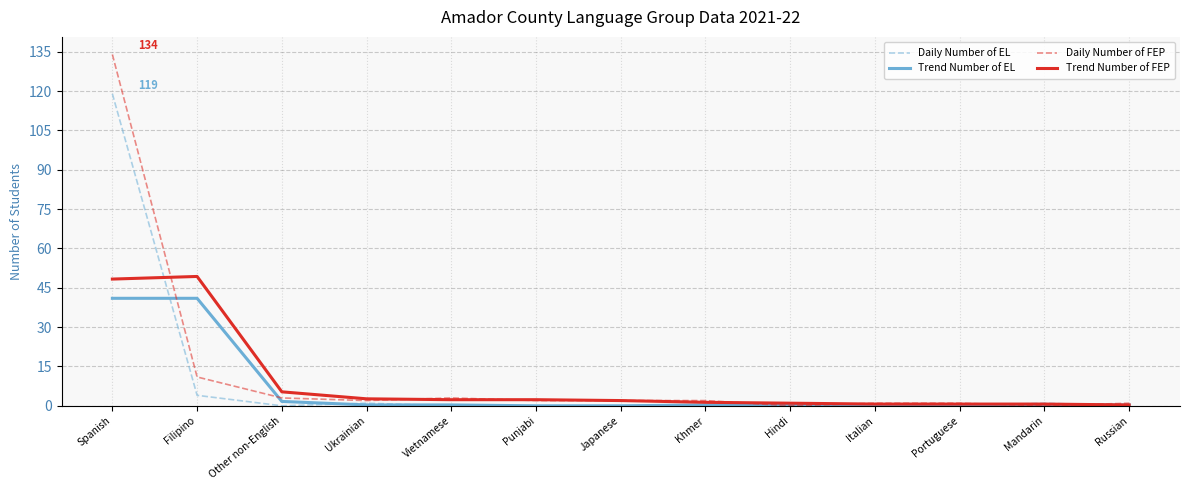

Where is Daily Number of EL nearest to the value 59?

Filipino